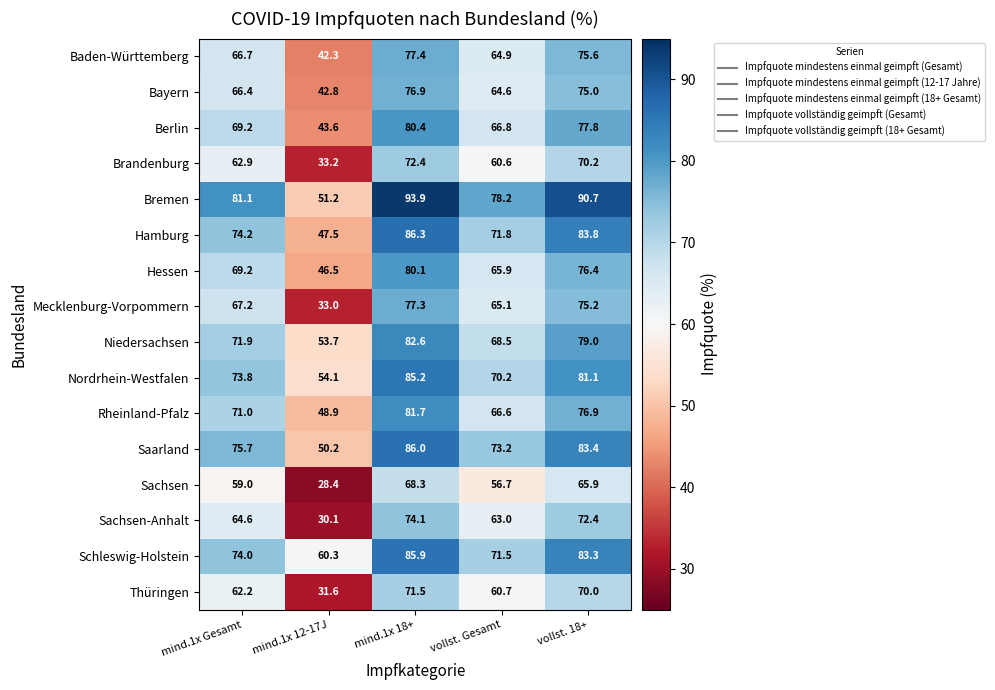

Between vollst. Gesamt and vollst. 18+, which series saw the biggest shift?

Bremen